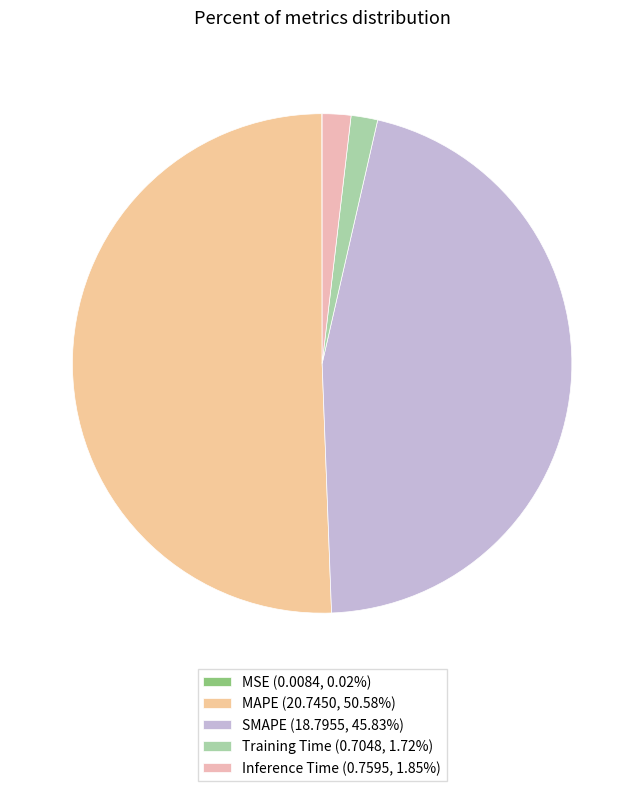

Combined, what portion of the pie is SMAPE and Inference Time?

47.7%